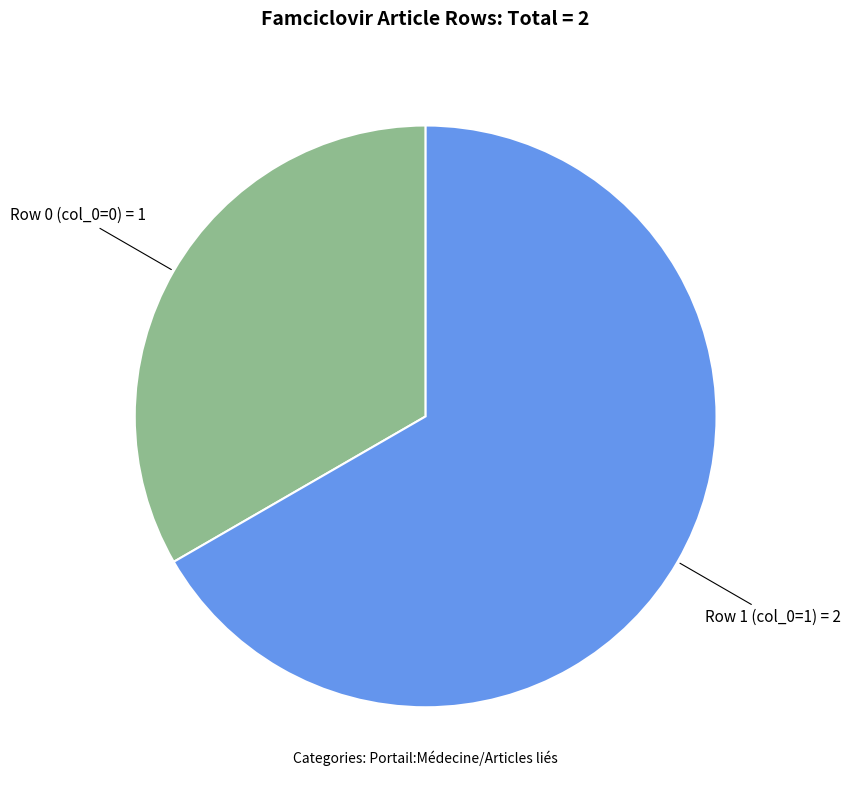

Does any single category account for the majority?

Yes